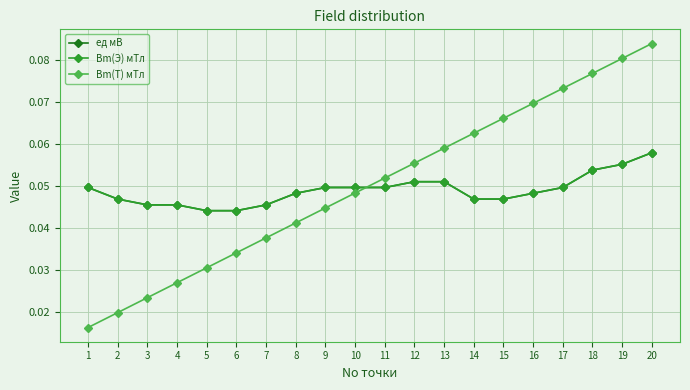

At which category does the chart reach its minimum across all series?

1